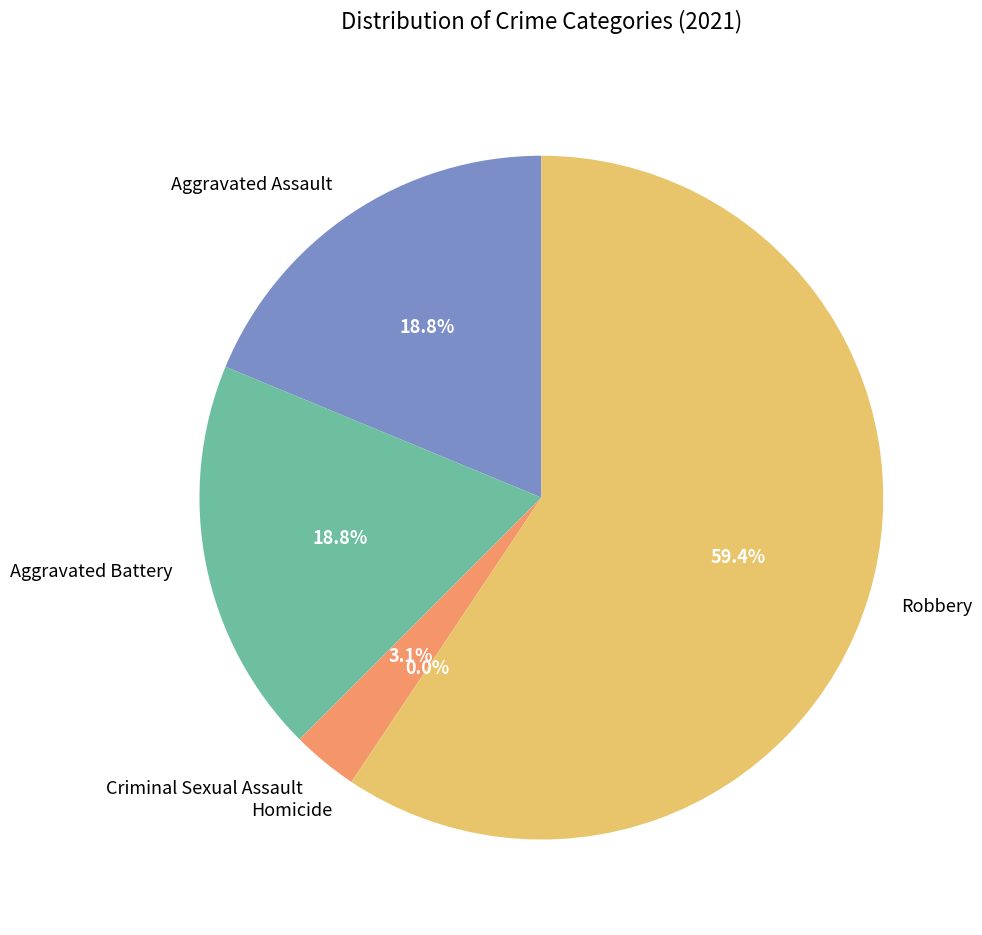

Count the number of slices in the pie.

5